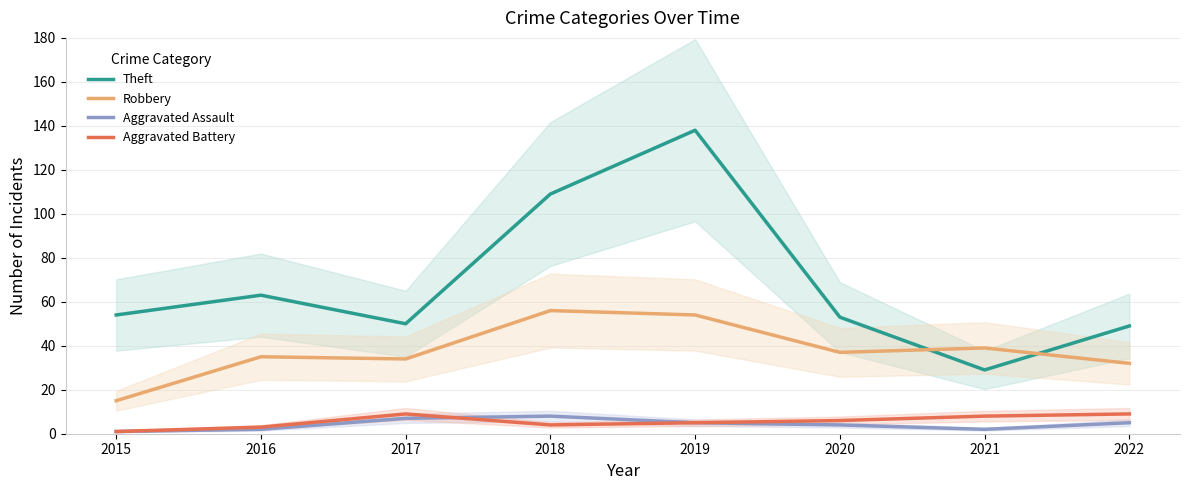

At 2021, list the series in order from largest to smallest.

Robbery, Theft, Aggravated Battery, Aggravated Assault